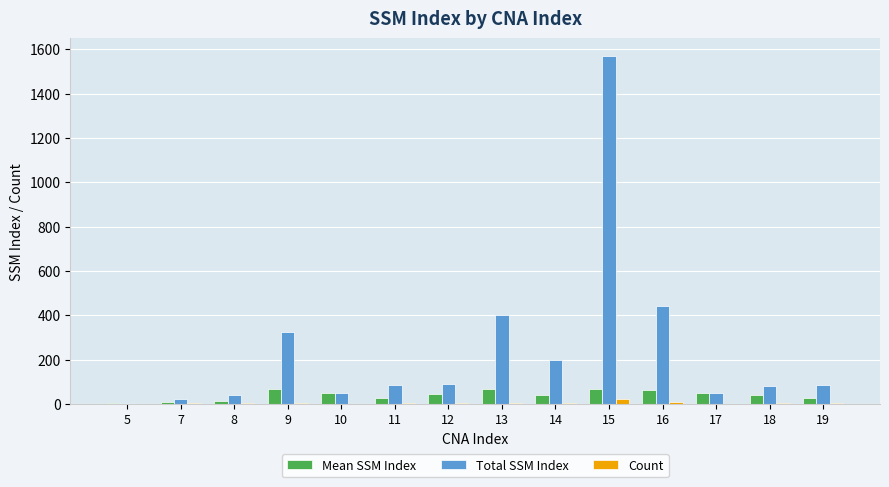

What are all the series names shown in the legend?

Mean SSM Index, Total SSM Index, Count